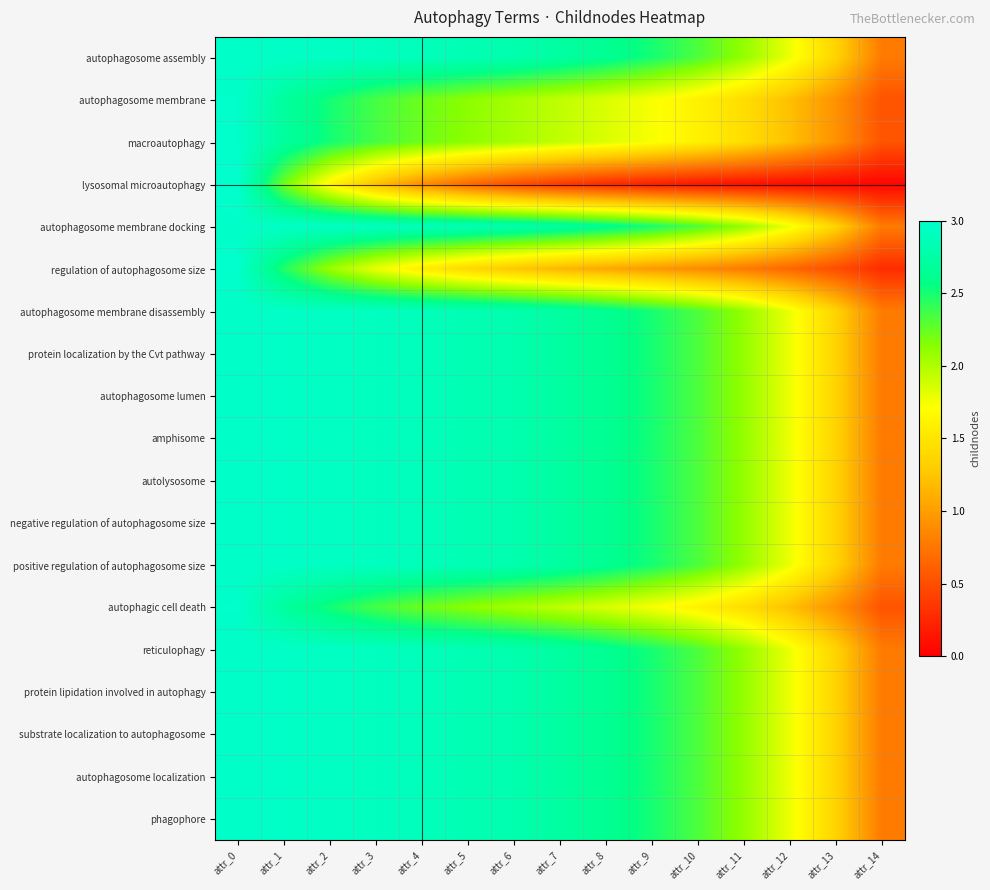

Reading left to right, what are all the values shown in this chart?

autophagosome assembly: attr_0=3.0	attr_1=3.0	attr_2=2.9	attr_3=2.9	attr_4=2.9	attr_5=2.9	attr_6=2.8	attr_7=2.7	attr_8=2.6	attr_9=2.5	attr_10=2.3	attr_11=2.1	attr_12=1.8	attr_13=1.4	attr_14=0.8
autophagosome membrane: attr_0=3.0	attr_1=2.7	attr_2=2.5	attr_3=2.4	attr_4=2.2	attr_5=2.1	attr_6=2.0	attr_7=1.9	attr_8=1.8	attr_9=1.7	attr_10=1.6	attr_11=1.4	attr_12=1.2	attr_13=0.9	attr_14=0.5
macroautophagy: attr_0=3.0	attr_1=2.7	attr_2=2.5	attr_3=2.4	attr_4=2.2	attr_5=2.1	attr_6=2.0	attr_7=1.9	attr_8=1.8	attr_9=1.7	attr_10=1.6	attr_11=1.4	attr_12=1.2	attr_13=0.9	attr_14=0.5
lysosomal microautophagy: attr_0=3.0	attr_1=2.2	attr_2=1.6	attr_3=1.2	attr_4=0.9	attr_5=0.7	attr_6=0.5	attr_7=0.4	attr_8=0.3	attr_9=0.2	attr_10=0.1	attr_11=0.1	attr_12=0.1	attr_13=0.1	attr_14=0.0
autophagosome membrane docking: attr_0=3.0	attr_1=3.0	attr_2=2.9	attr_3=2.9	attr_4=2.9	attr_5=2.9	attr_6=2.8	attr_7=2.7	attr_8=2.6	attr_9=2.5	attr_10=2.3	attr_11=2.1	attr_12=1.8	attr_13=1.4	attr_14=0.8
regulation of autophagosome size: attr_0=3.0	attr_1=2.5	attr_2=2.1	attr_3=1.8	attr_4=1.6	attr_5=1.4	attr_6=1.3	attr_7=1.2	attr_8=1.1	attr_9=1.0	attr_10=0.9	attr_11=0.8	attr_12=0.6	attr_13=0.5	attr_14=0.3
autophagosome membrane disassembly: attr_0=3.0	attr_1=3.0	attr_2=2.9	attr_3=2.9	attr_4=2.9	attr_5=2.9	attr_6=2.8	attr_7=2.7	attr_8=2.6	attr_9=2.5	attr_10=2.3	attr_11=2.1	attr_12=1.8	attr_13=1.4	attr_14=0.8
protein localization by the Cvt pathway: attr_0=3.0	attr_1=3.0	attr_2=2.9	attr_3=2.9	attr_4=2.9	attr_5=2.9	attr_6=2.8	attr_7=2.7	attr_8=2.6	attr_9=2.5	attr_10=2.3	attr_11=2.1	attr_12=1.8	attr_13=1.4	attr_14=0.8
autophagosome lumen: attr_0=3.0	attr_1=3.0	attr_2=2.9	attr_3=2.9	attr_4=2.9	attr_5=2.9	attr_6=2.8	attr_7=2.7	attr_8=2.6	attr_9=2.5	attr_10=2.3	attr_11=2.1	attr_12=1.8	attr_13=1.4	attr_14=0.8
amphisome: attr_0=3.0	attr_1=3.0	attr_2=2.9	attr_3=2.9	attr_4=2.9	attr_5=2.9	attr_6=2.8	attr_7=2.7	attr_8=2.6	attr_9=2.5	attr_10=2.3	attr_11=2.1	attr_12=1.8	attr_13=1.4	attr_14=0.8
autolysosome: attr_0=3.0	attr_1=3.0	attr_2=2.9	attr_3=2.9	attr_4=2.9	attr_5=2.9	attr_6=2.8	attr_7=2.7	attr_8=2.6	attr_9=2.5	attr_10=2.3	attr_11=2.1	attr_12=1.8	attr_13=1.4	attr_14=0.8
negative regulation of autophagosome size: attr_0=3.0	attr_1=3.0	attr_2=2.9	attr_3=2.9	attr_4=2.9	attr_5=2.9	attr_6=2.8	attr_7=2.7	attr_8=2.6	attr_9=2.5	attr_10=2.3	attr_11=2.1	attr_12=1.8	attr_13=1.4	attr_14=0.8
positive regulation of autophagosome size: attr_0=3.0	attr_1=3.0	attr_2=2.9	attr_3=2.9	attr_4=2.9	attr_5=2.9	attr_6=2.8	attr_7=2.7	attr_8=2.6	attr_9=2.5	attr_10=2.3	attr_11=2.1	attr_12=1.8	attr_13=1.4	attr_14=0.8
autophagic cell death: attr_0=3.0	attr_1=2.7	attr_2=2.5	attr_3=2.4	attr_4=2.2	attr_5=2.1	attr_6=2.0	attr_7=1.9	attr_8=1.8	attr_9=1.7	attr_10=1.6	attr_11=1.4	attr_12=1.2	attr_13=0.9	attr_14=0.5
reticulophagy: attr_0=3.0	attr_1=3.0	attr_2=2.9	attr_3=2.9	attr_4=2.9	attr_5=2.9	attr_6=2.8	attr_7=2.7	attr_8=2.6	attr_9=2.5	attr_10=2.3	attr_11=2.1	attr_12=1.8	attr_13=1.4	attr_14=0.8
protein lipidation involved in autophagy: attr_0=3.0	attr_1=3.0	attr_2=2.9	attr_3=2.9	attr_4=2.9	attr_5=2.9	attr_6=2.8	attr_7=2.7	attr_8=2.6	attr_9=2.5	attr_10=2.3	attr_11=2.1	attr_12=1.8	attr_13=1.4	attr_14=0.8
substrate localization to autophagosome: attr_0=3.0	attr_1=3.0	attr_2=2.9	attr_3=2.9	attr_4=2.9	attr_5=2.9	attr_6=2.8	attr_7=2.7	attr_8=2.6	attr_9=2.5	attr_10=2.3	attr_11=2.1	attr_12=1.8	attr_13=1.4	attr_14=0.8
autophagosome localization: attr_0=3.0	attr_1=3.0	attr_2=2.9	attr_3=2.9	attr_4=2.9	attr_5=2.9	attr_6=2.8	attr_7=2.7	attr_8=2.6	attr_9=2.5	attr_10=2.3	attr_11=2.1	attr_12=1.8	attr_13=1.4	attr_14=0.8
phagophore: attr_0=3.0	attr_1=3.0	attr_2=2.9	attr_3=2.9	attr_4=2.9	attr_5=2.9	attr_6=2.8	attr_7=2.7	attr_8=2.6	attr_9=2.5	attr_10=2.3	attr_11=2.1	attr_12=1.8	attr_13=1.4	attr_14=0.8